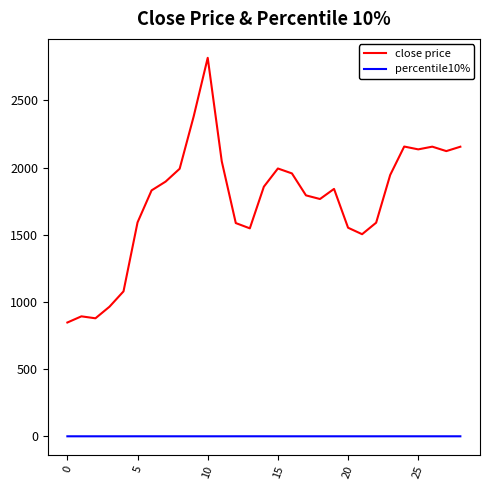

How many values in the close price series exceed 1841?

15